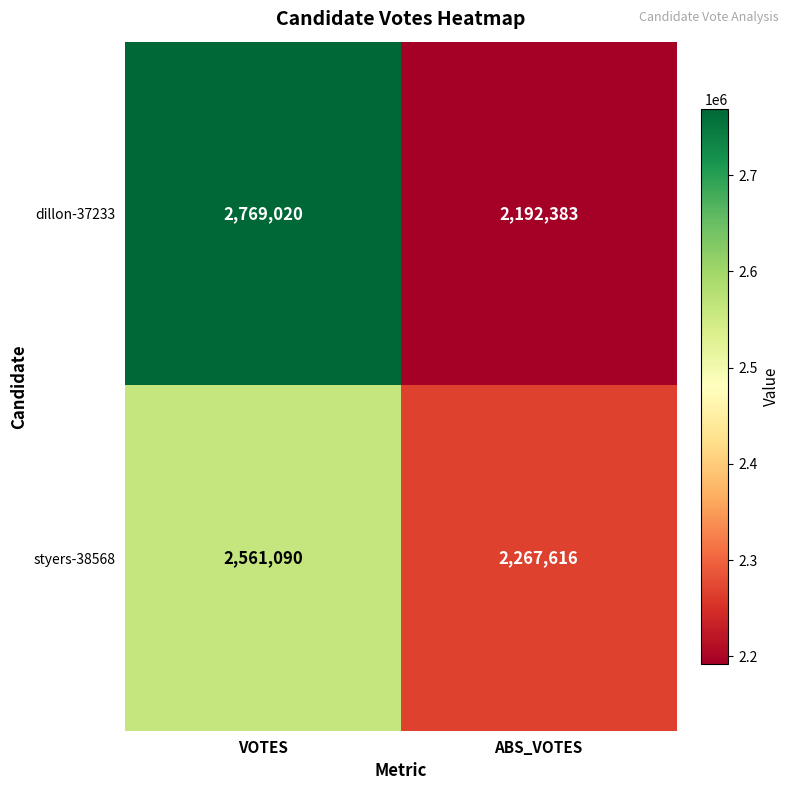

What is the average value of the styers-38568 series?

2414353